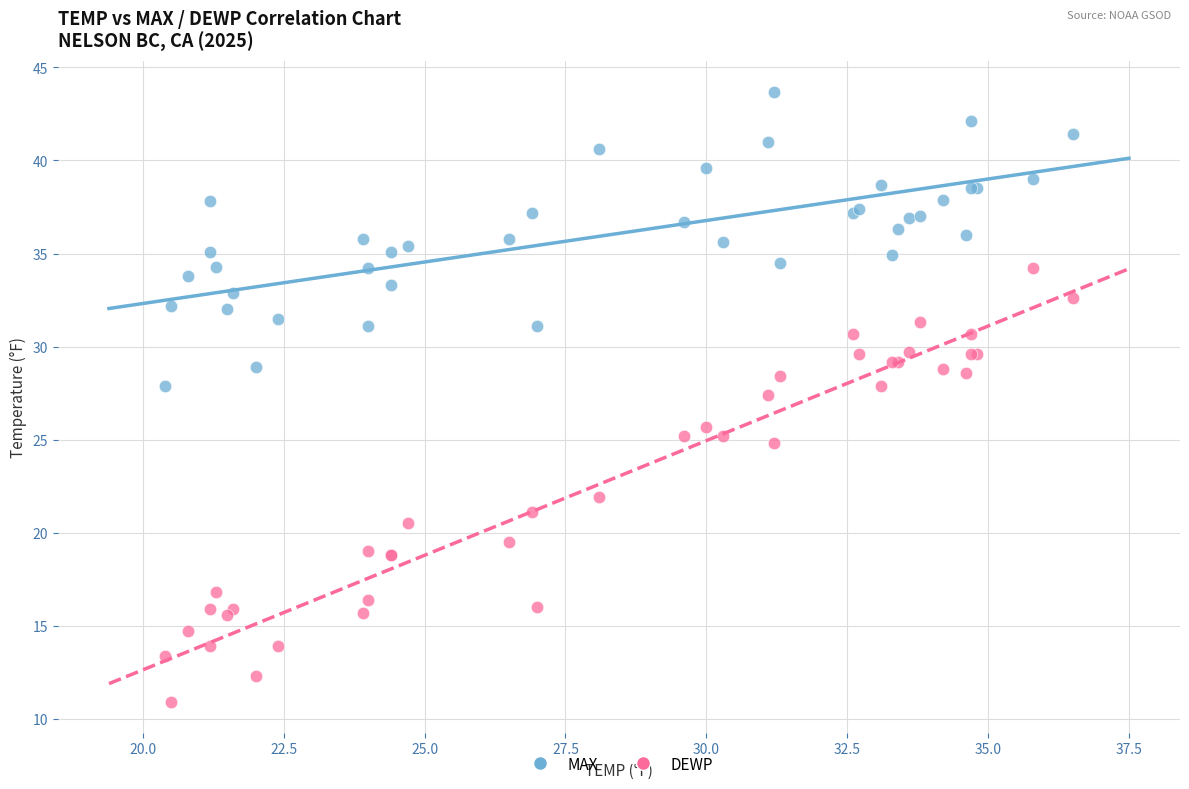

What is the X range (max minus min) for the scatter plot?

16.1